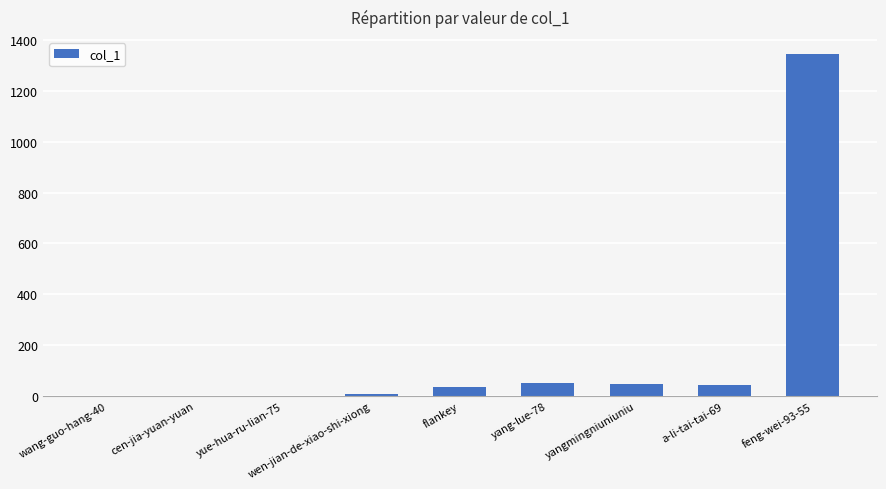

What is the maximum value shown in the chart?

1345